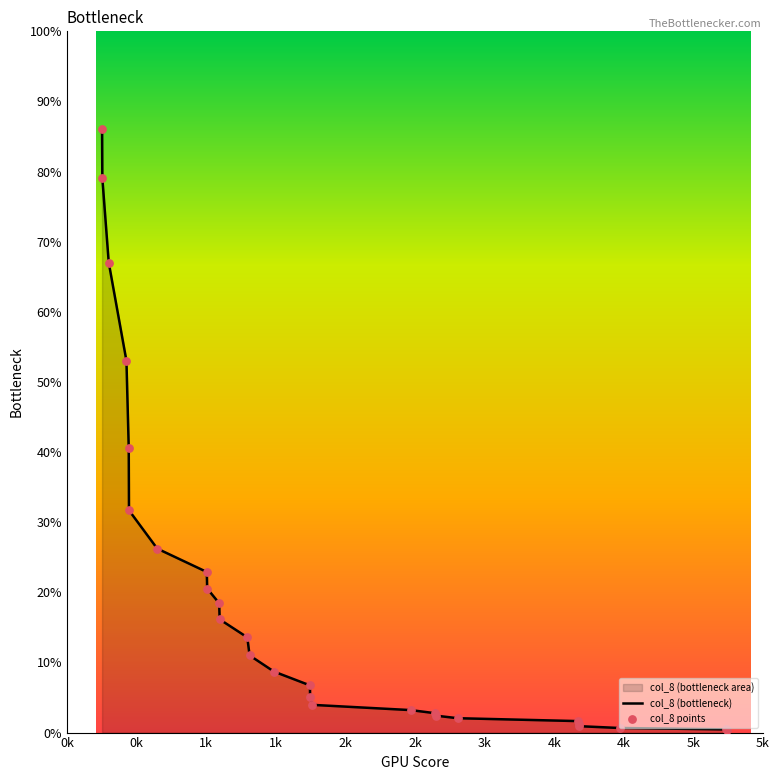

What is the greatest value displayed?

86.0